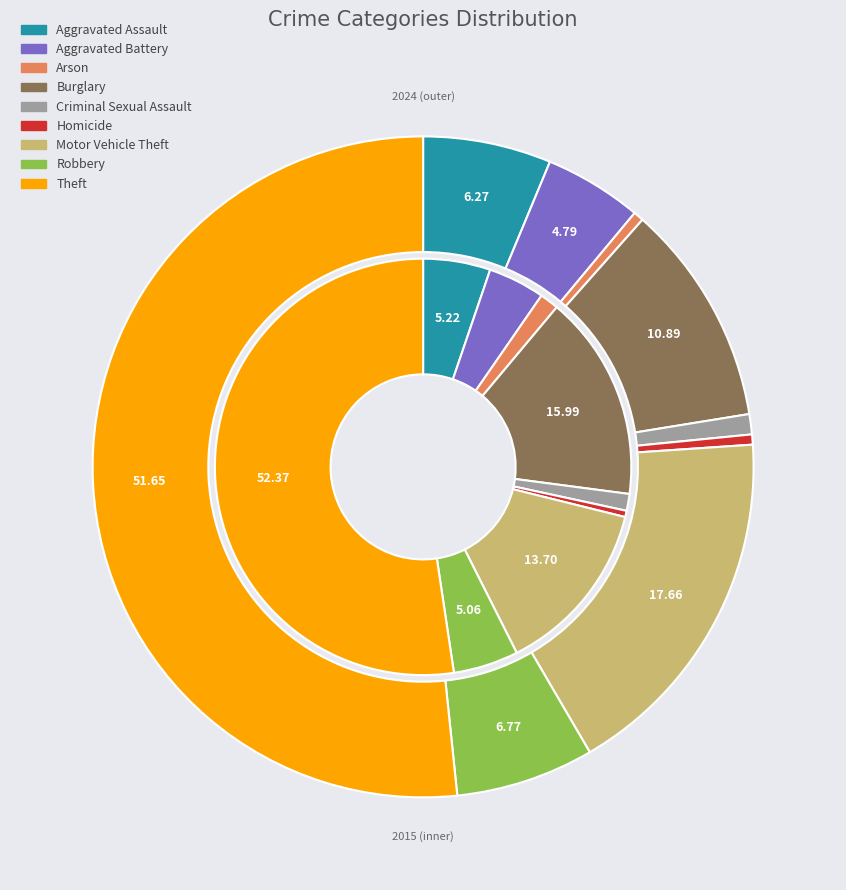

Is the sum of values_2024 and 7 greater than half?

No